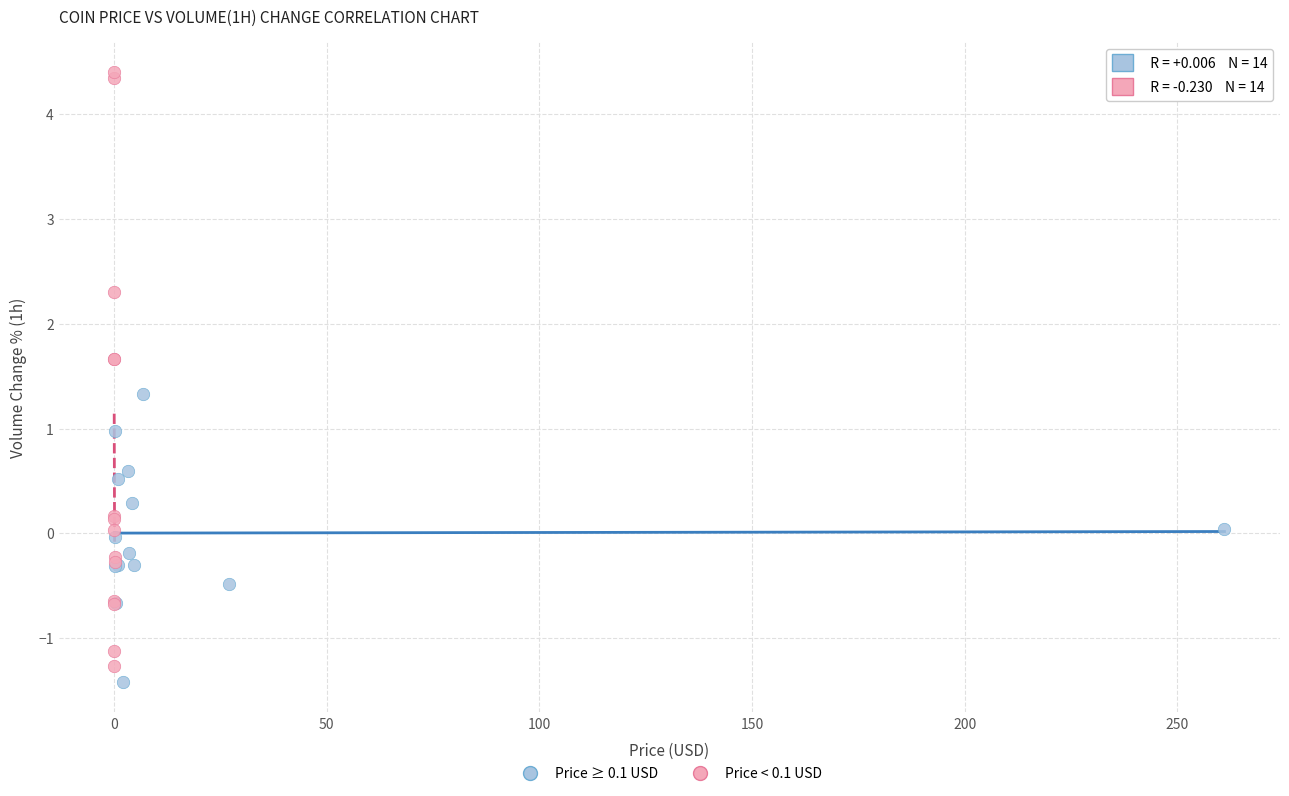

Which series reaches the maximum Y coordinate?

Price < 0.1 USD